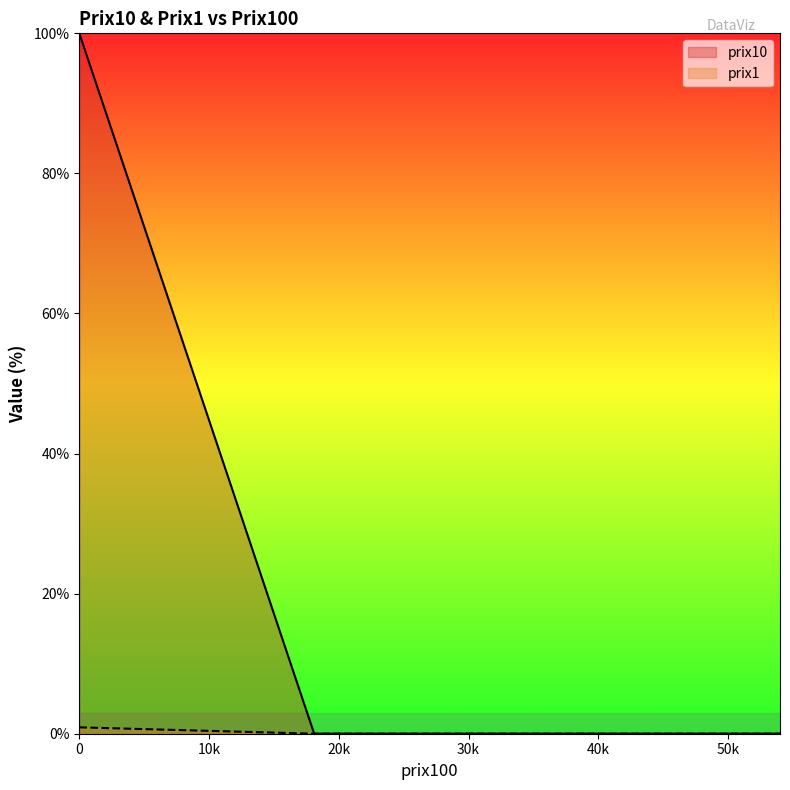

True or false: prix10 and prix1 cross at least once.

False